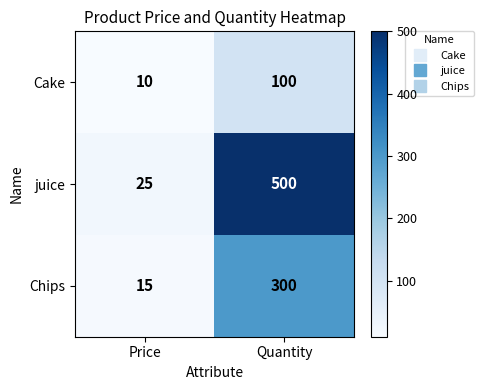

At which category does the chart reach its minimum across all series?

Price